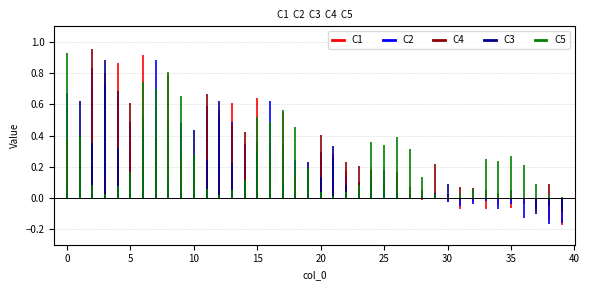

Rank the series at 0 from highest to lowest value.

C5, C2, C4, C1, C3